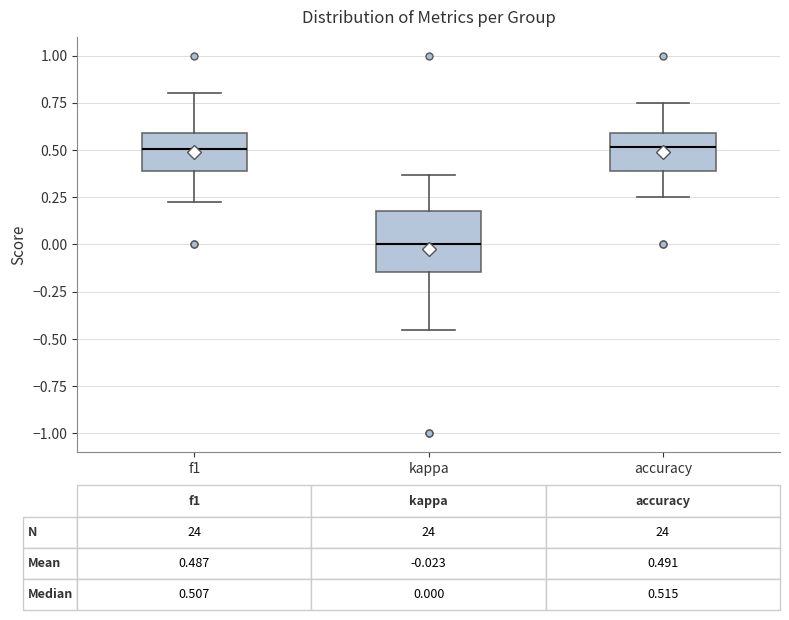

Which box's median line is the lowest?

kappa